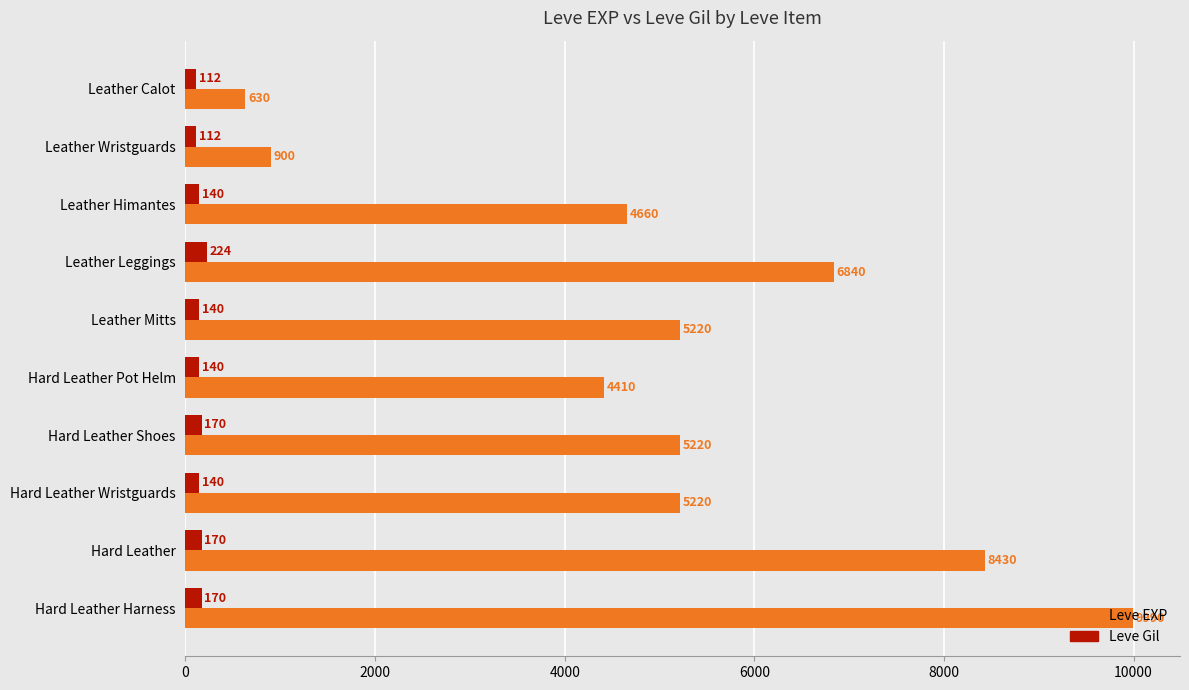

Is it true that Leve EXP equals 5220 at Hard Leather Wristguards?

True